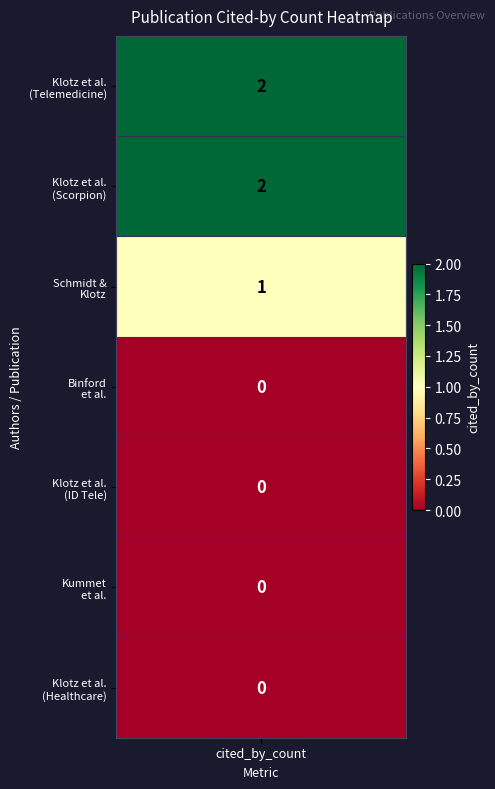

The chart shows a value of 3 at cited_by_count. True or false?

False